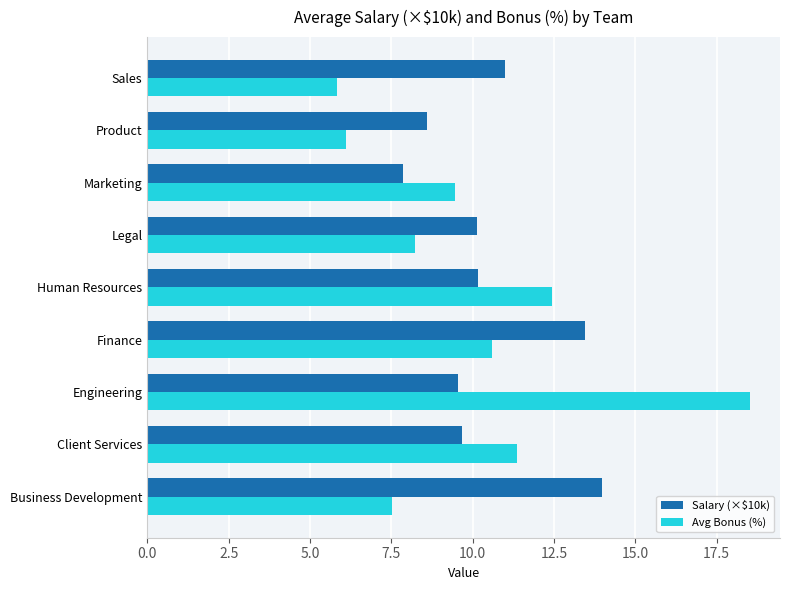

What value does the Avg Bonus (%) series have at Finance?

10.6